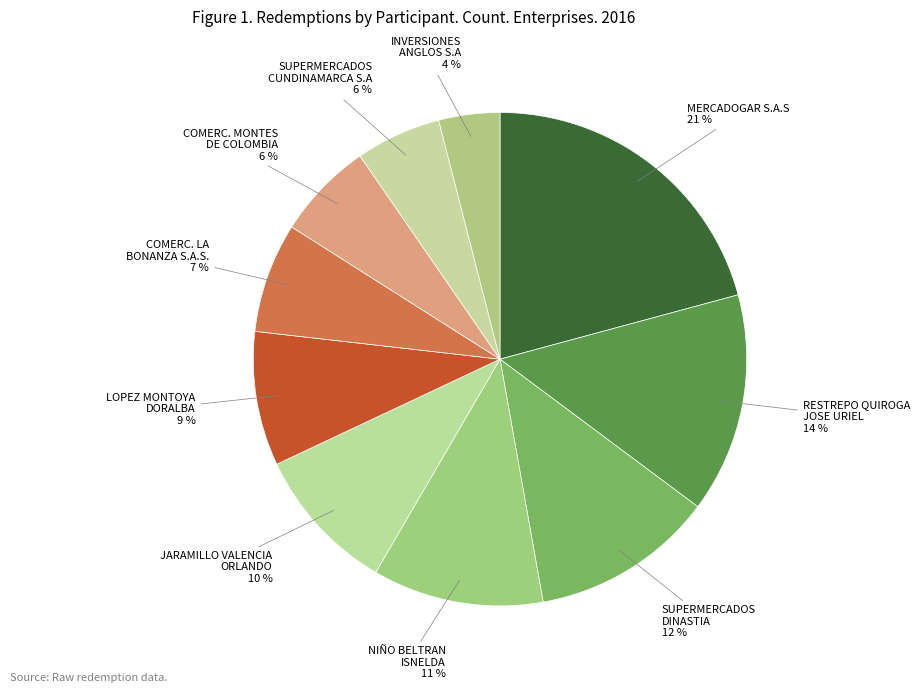

What percentage is the NIÑO BELTRAN ISNELDA slice, to the nearest percent?

11%